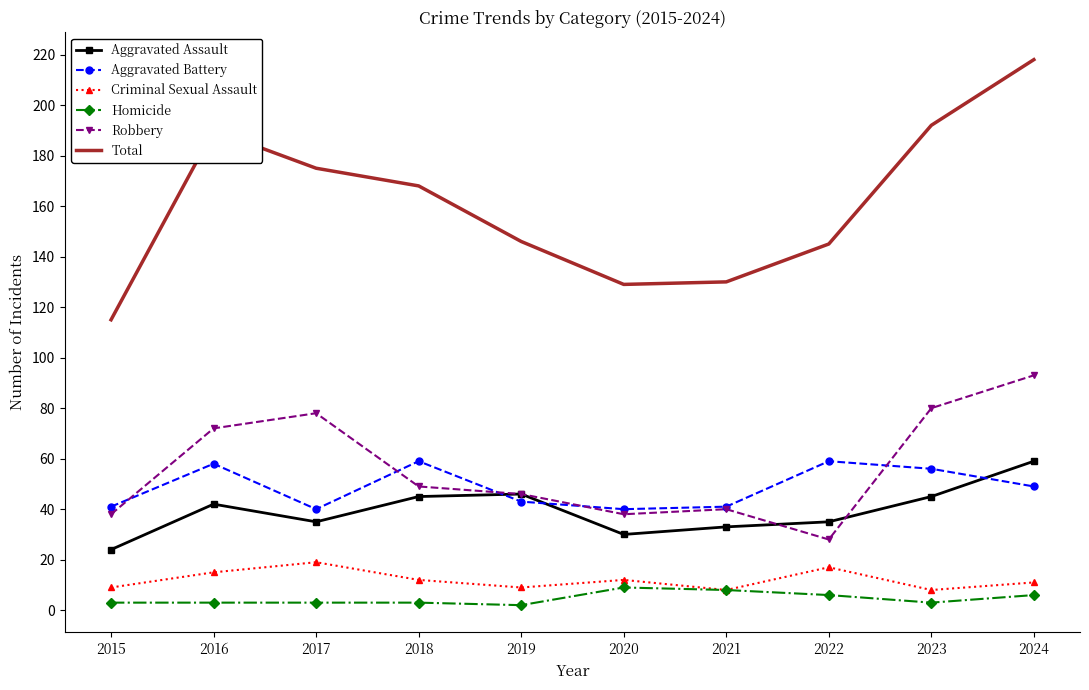

What is the difference between the maximum and minimum values in the Total series?

103